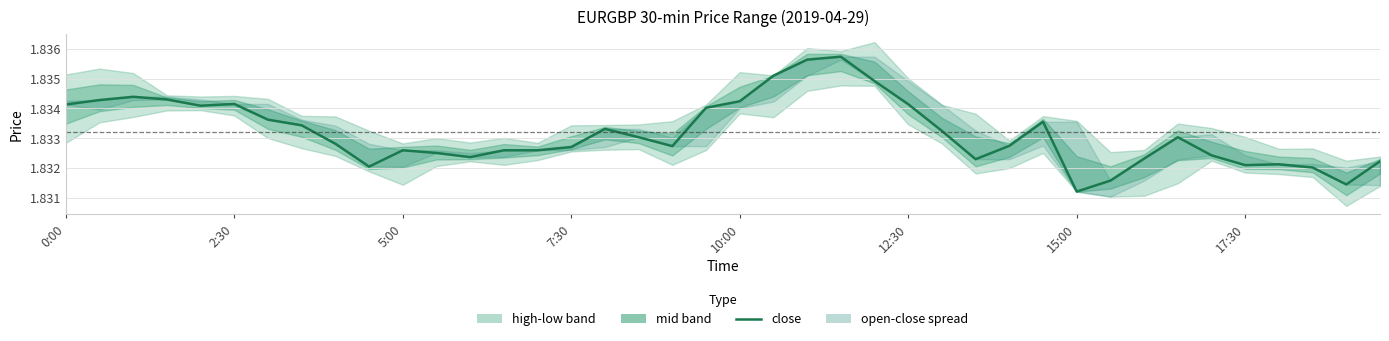

The value at 15:00 is 3.2. True or false?

False